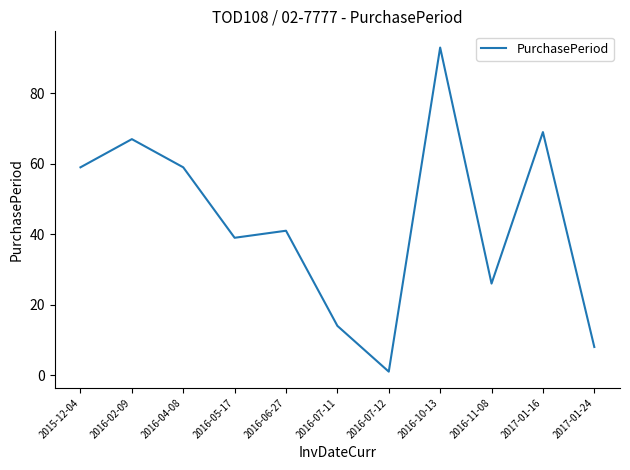

What is the change in value from 2016-04-08 to 2016-07-11?

-45